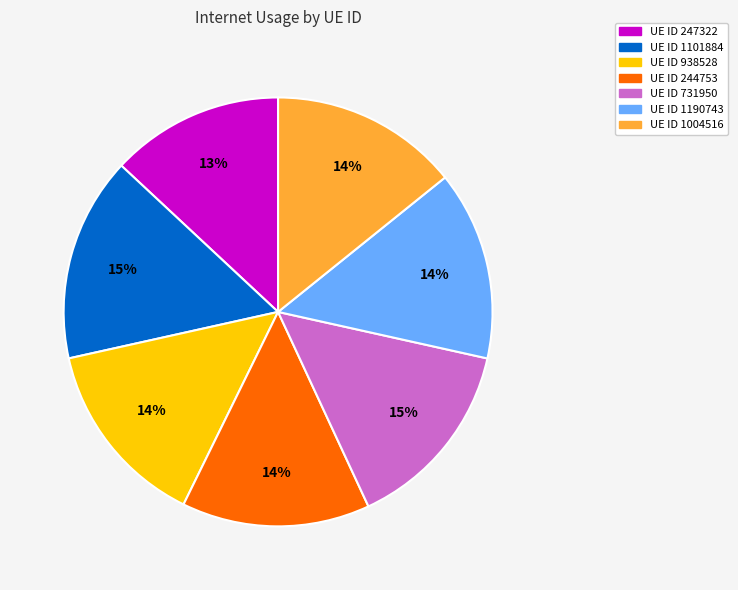

To the nearest percent, what is the difference between the largest and smallest slice percentages?

2%